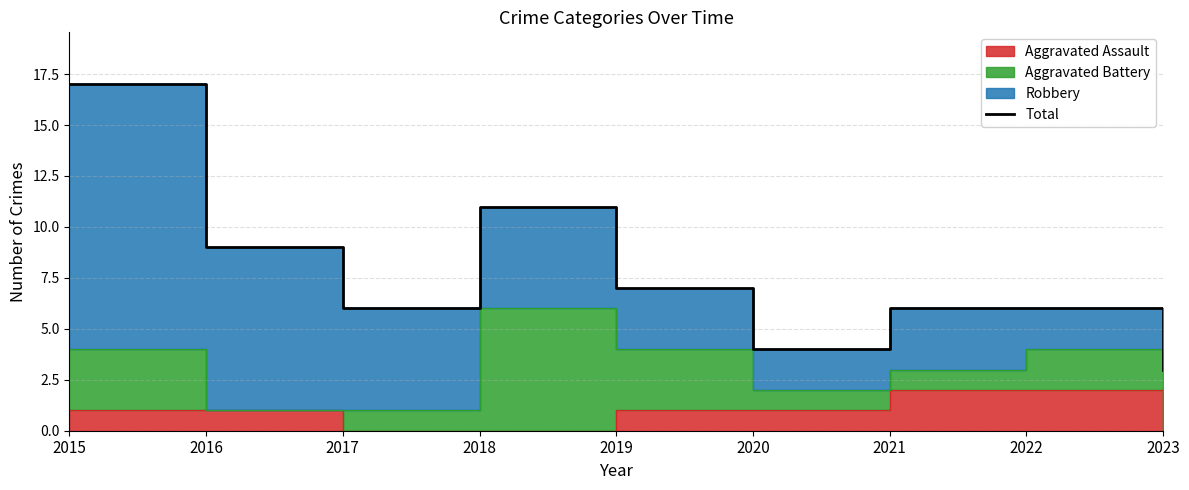

Reading left to right, transcribe all the data shown in this chart.

17	9	6	11	7	4	6	6	3